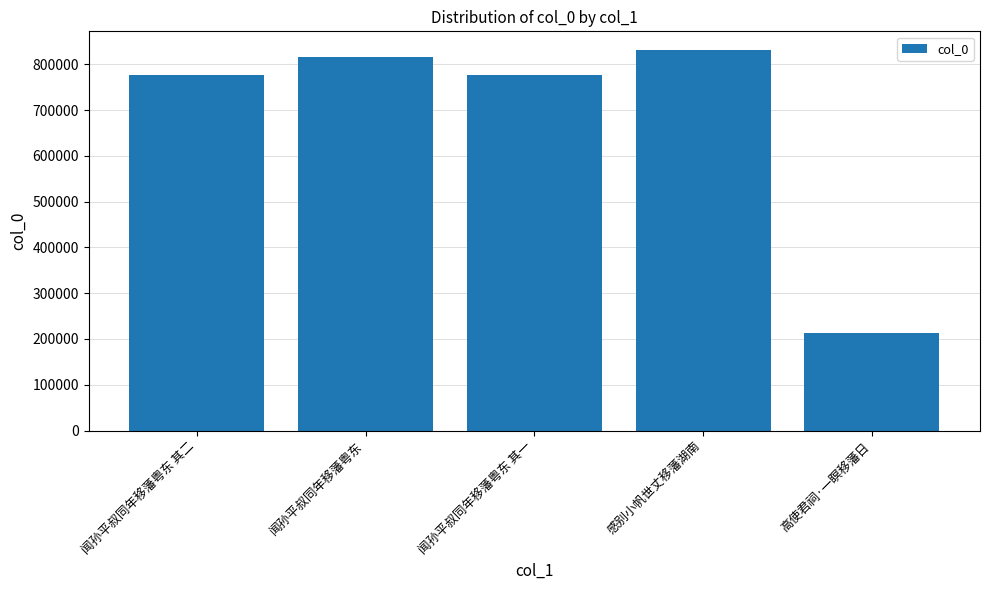

What is the label of the 5th bar from the left?

高使君祠·一瞑移藩日